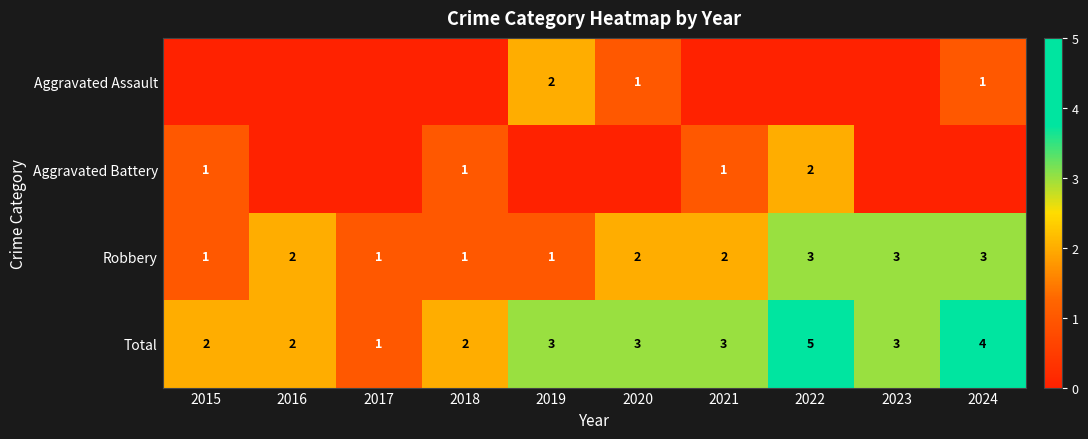

True or false: Robbery has a value of 3 at 2023.

True